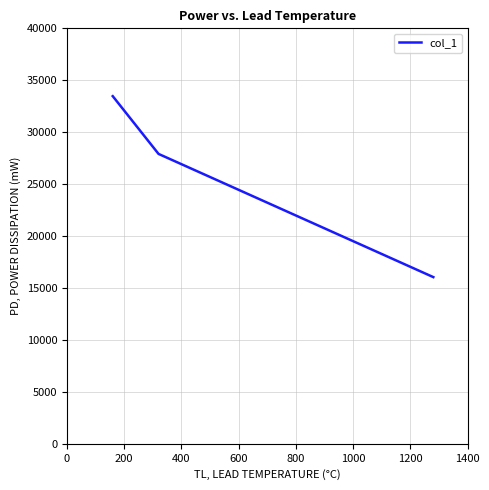

What is the maximum value shown in the chart?

33469.3